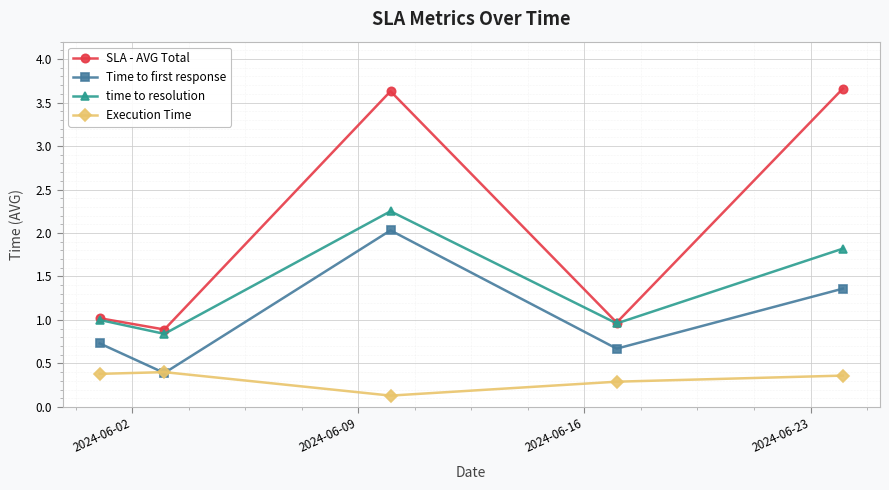

What is the smallest value displayed?

0.1